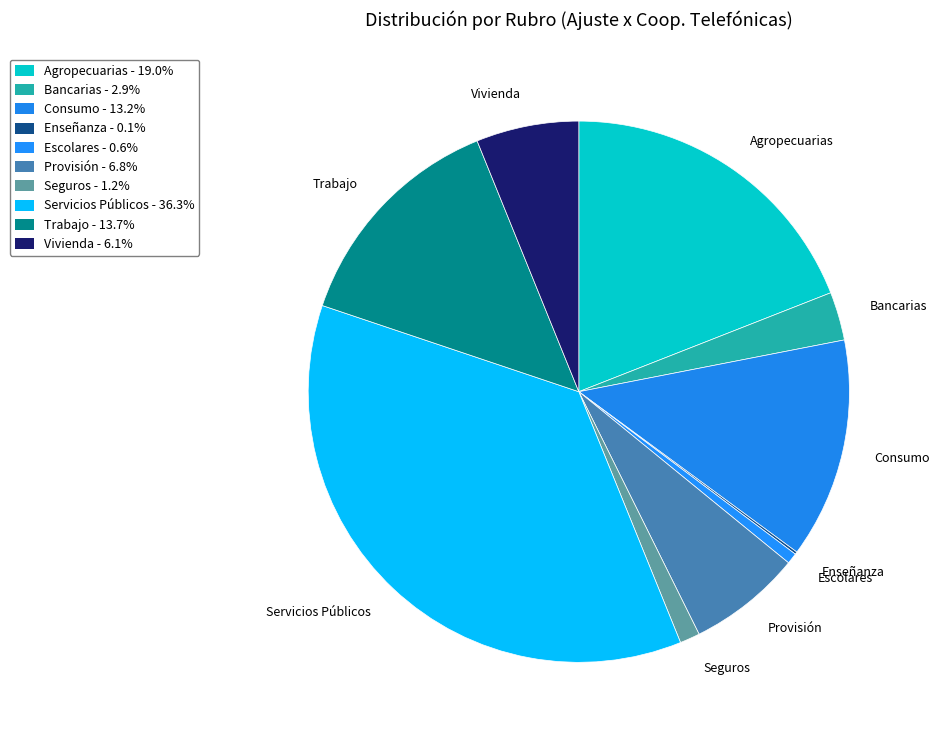

Between Trabajo and Escolares, which is larger?

Trabajo